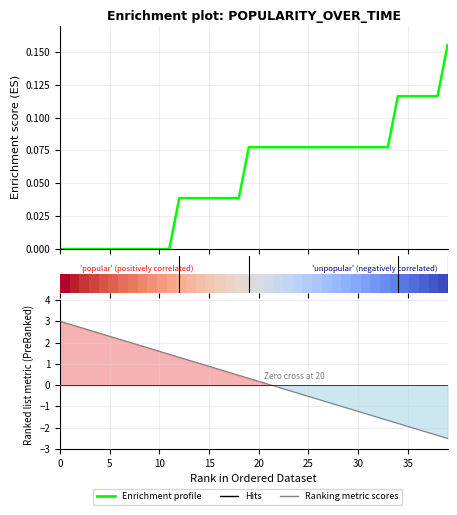

How many Enrichment profile values are between 0 and 1?

40